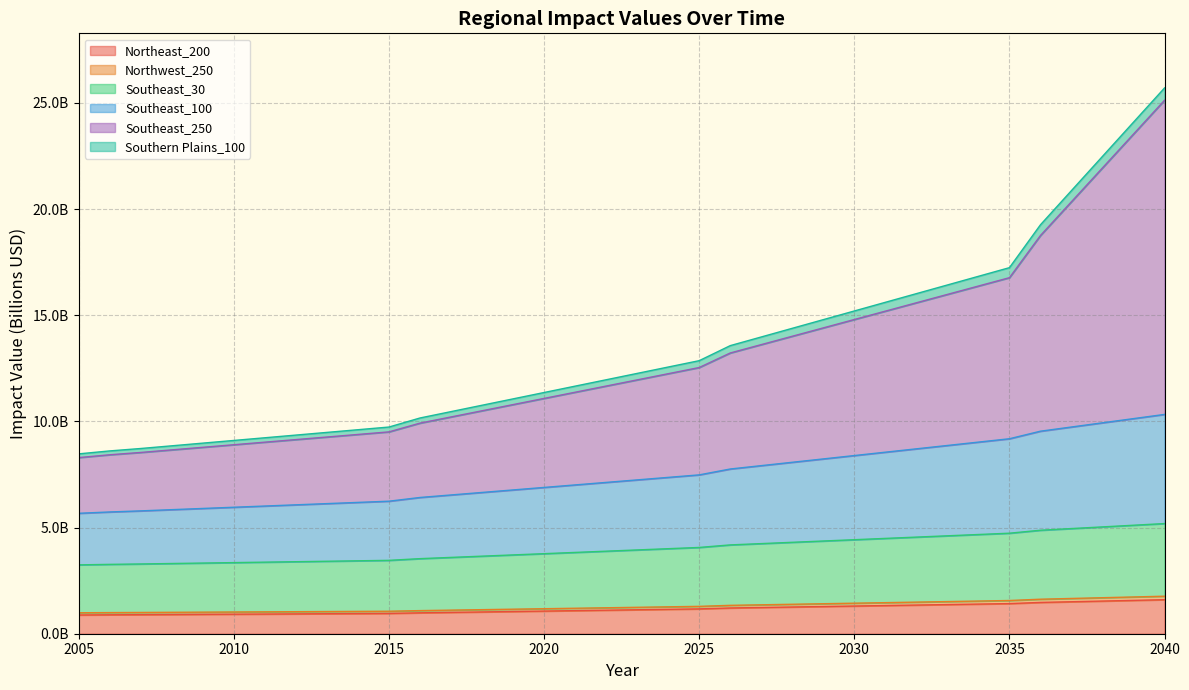

Reading left to right, transcribe all the data shown in this chart.

Northeast_200: 0.9	0.9	0.9	0.9	0.9	0.9	0.9	0.9	0.9	0.9	1.0	1.0	1.0	1.0	1.0	1.1	1.1	1.1	1.1	1.1	1.2	1.2	1.2	1.3	1.3	1.3	1.3	1.4	1.4	1.4	1.4	1.5	1.5	1.5	1.6	1.6
Northwest_250: 1.0	1.0	1.0	1.0	1.0	1.0	1.0	1.0	1.0	1.1	1.1	1.1	1.1	1.1	1.2	1.2	1.2	1.2	1.2	1.3	1.3	1.3	1.4	1.4	1.4	1.4	1.5	1.5	1.5	1.5	1.6	1.6	1.7	1.7	1.7	1.8
Southeast_30: 3.2	3.3	3.3	3.3	3.3	3.4	3.4	3.4	3.4	3.4	3.5	3.5	3.6	3.7	3.7	3.8	3.8	3.9	3.9	4.0	4.1	4.2	4.2	4.3	4.4	4.4	4.5	4.6	4.6	4.7	4.7	4.9	5.0	5.0	5.1	5.2
Southeast_100: 5.7	5.7	5.8	5.8	5.9	6.0	6.0	6.1	6.1	6.2	6.2	6.4	6.5	6.7	6.8	6.9	7.0	7.1	7.2	7.4	7.5	7.8	7.9	8.1	8.2	8.4	8.6	8.7	8.9	9.0	9.2	9.5	9.7	9.9	10.1	10.3
Southeast_250: 8.3	8.4	8.5	8.7	8.8	8.9	9.0	9.1	9.3	9.4	9.5	9.9	10.2	10.5	10.8	11.1	11.4	11.7	12.0	12.2	12.5	13.2	13.6	14.0	14.4	14.8	15.2	15.6	16.0	16.4	16.8	18.8	20.4	21.9	23.5	25.1
Southern Plains_100: 8.5	8.6	8.7	8.9	9.0	9.1	9.2	9.4	9.5	9.6	9.7	10.2	10.5	10.8	11.1	11.4	11.7	12.0	12.3	12.6	12.9	13.6	14.0	14.4	14.8	15.2	15.6	16.0	16.4	16.8	17.2	19.3	20.9	22.5	24.1	25.7